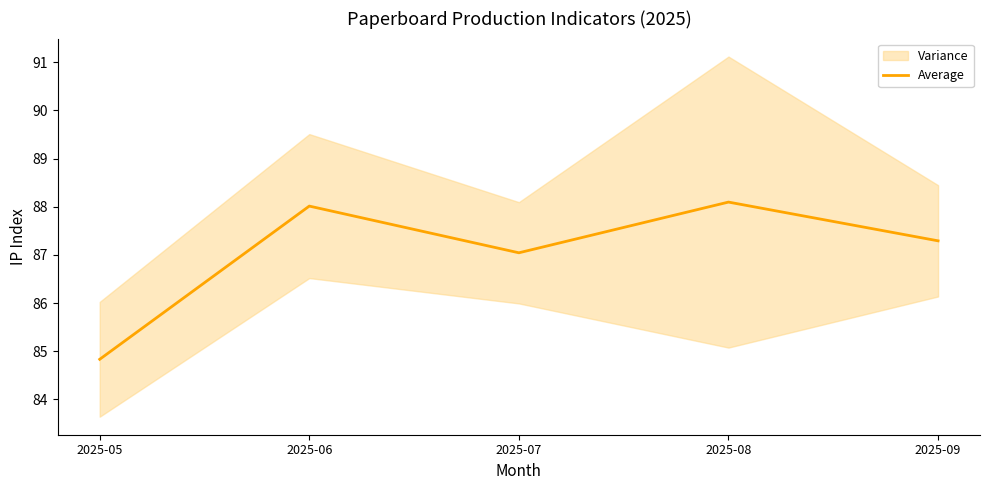

Which label corresponds to the largest value in the chart?

2025-08